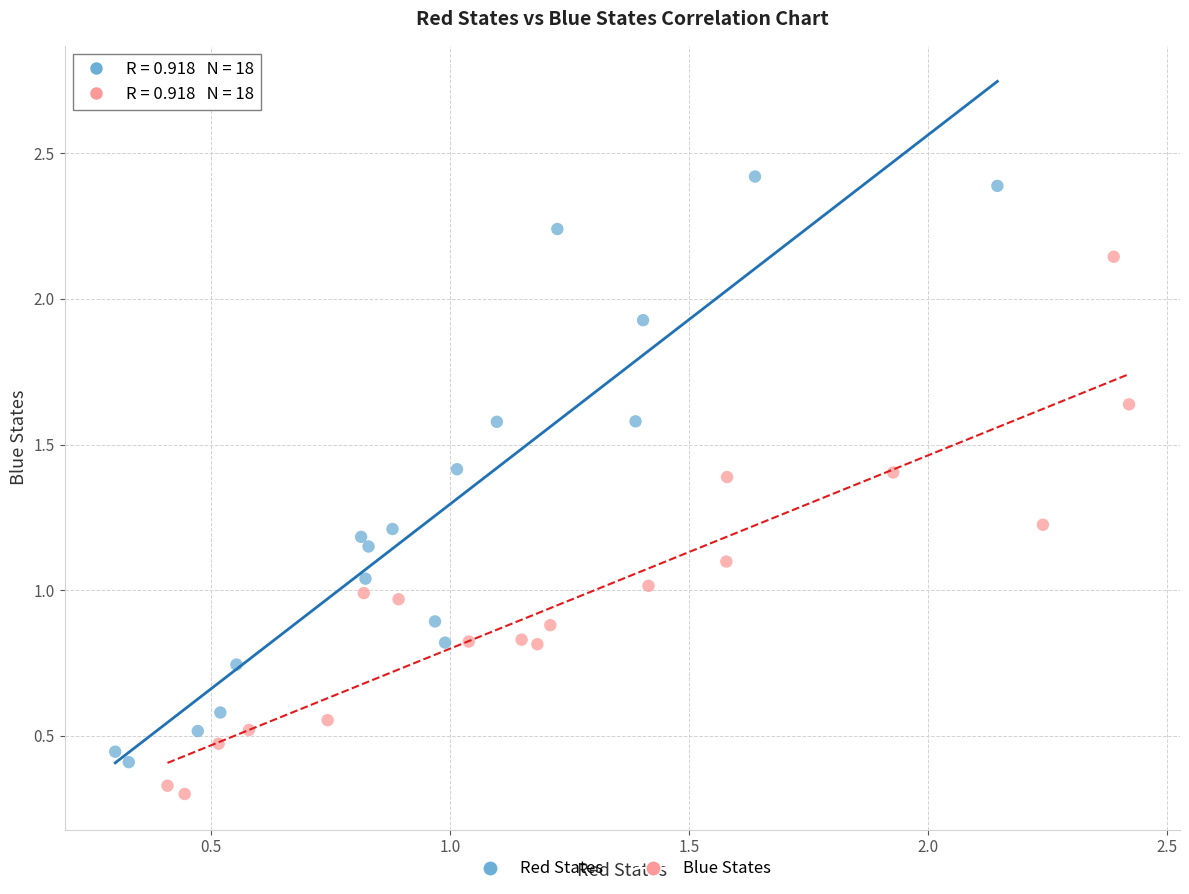

Which series reaches the minimum Y coordinate?

Blue States